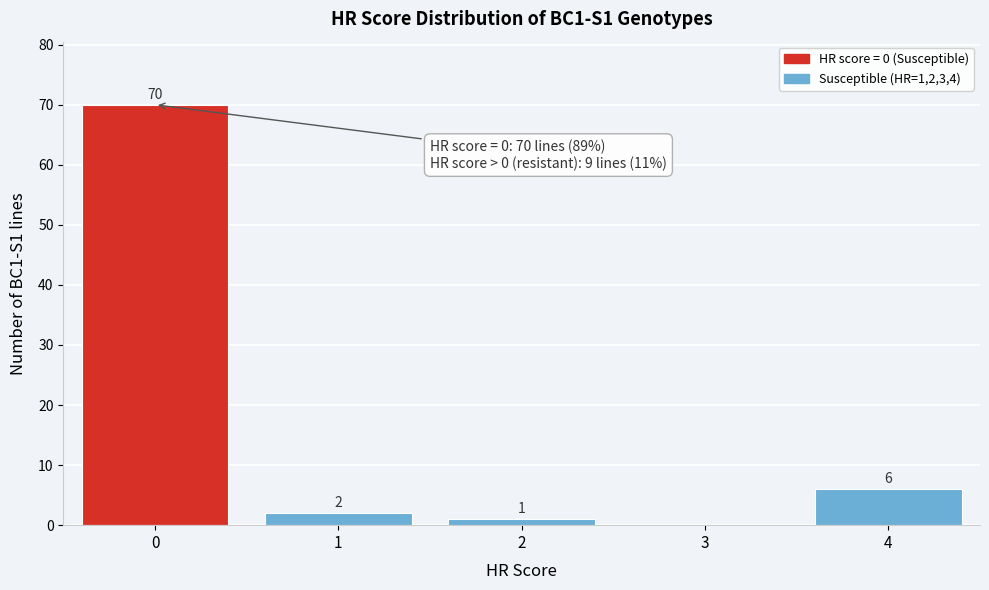

Reading left to right, what are all the values shown in this chart?

0=70	1=2	2=1	3=0	4=6